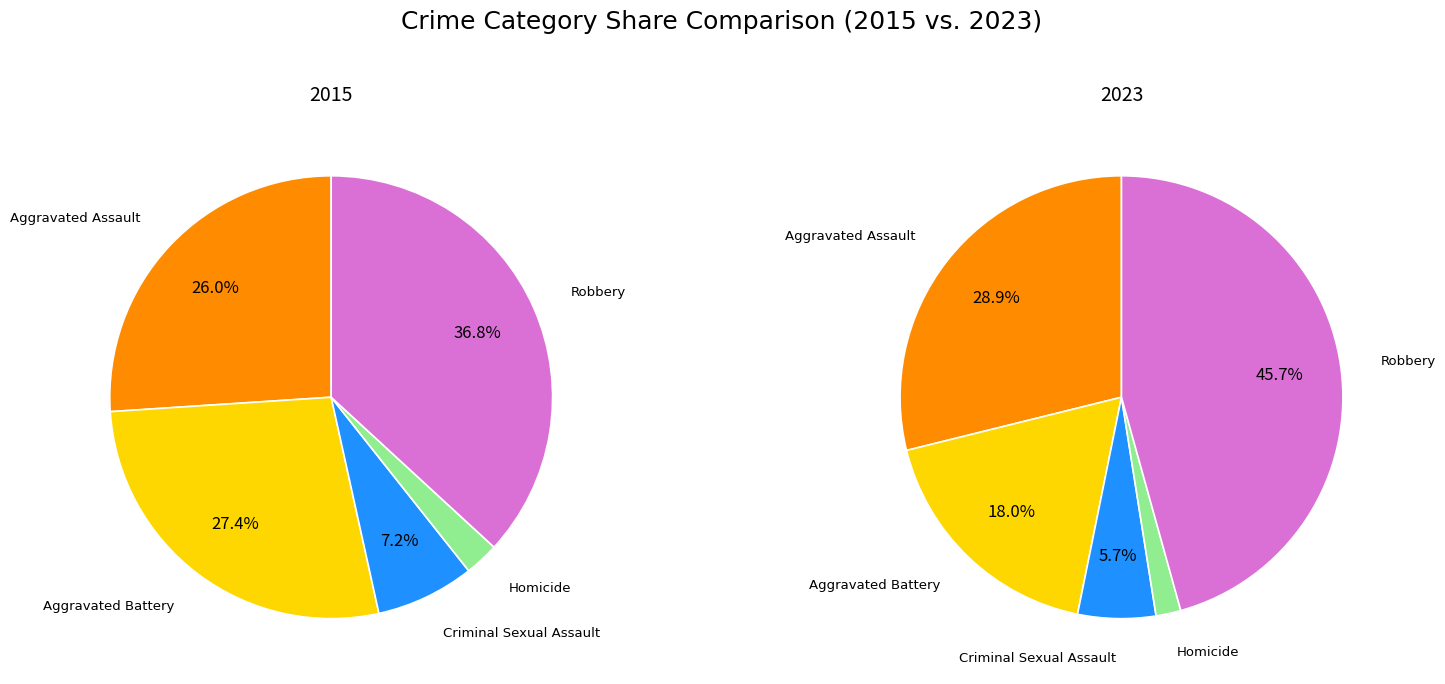

Combined, do Aggravated Assault and Criminal Sexual Assault account for over 50%?

No